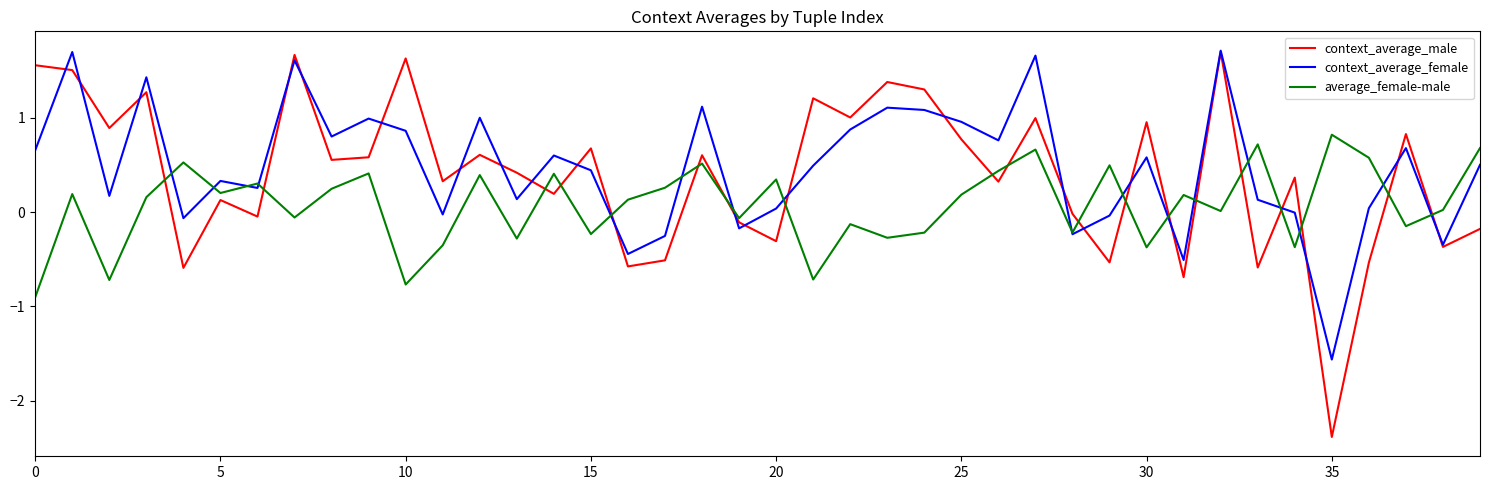

What is the highest value of the average_female-male series?

0.8